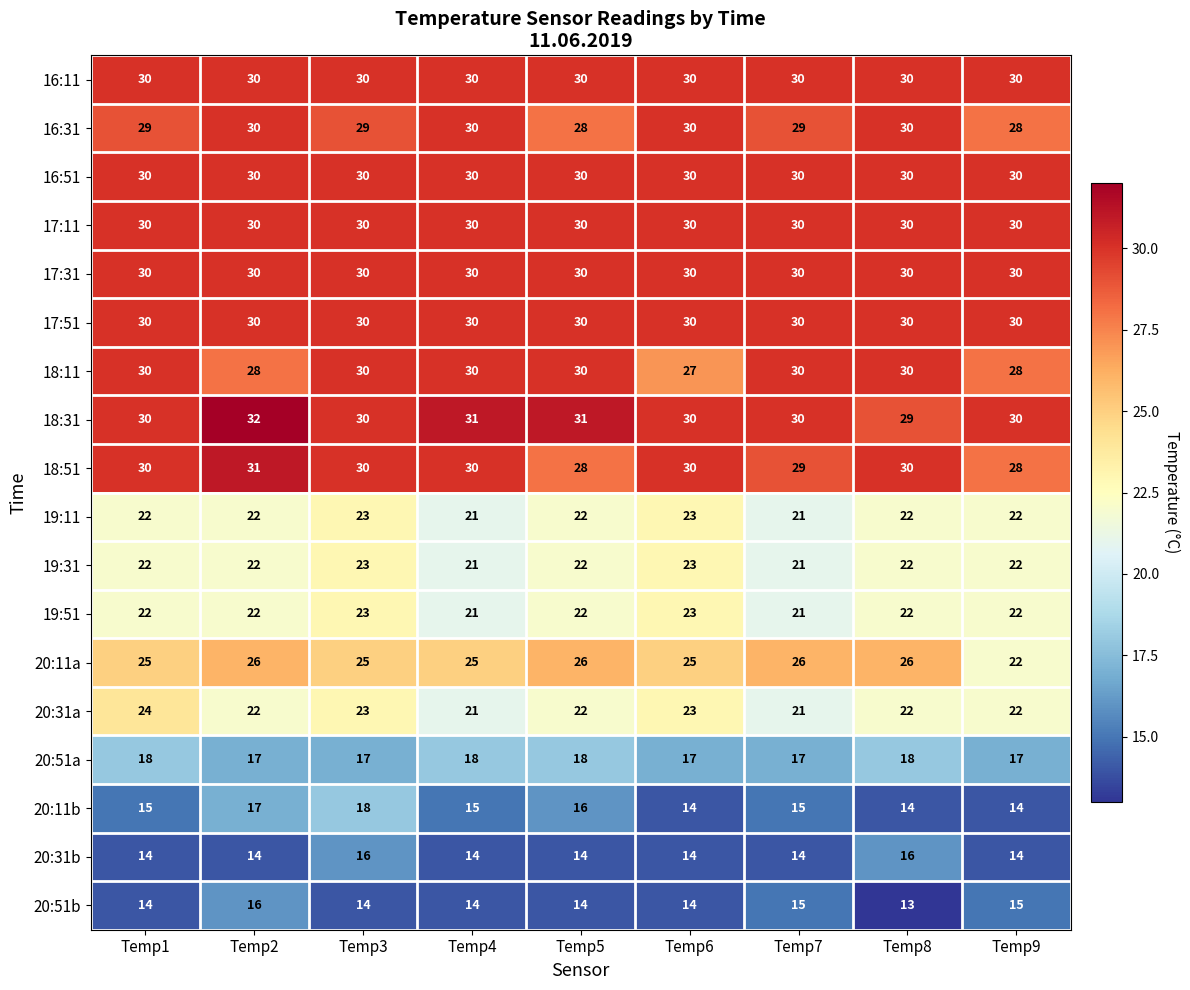

What is the spread (max minus min) of values at Temp6?

16